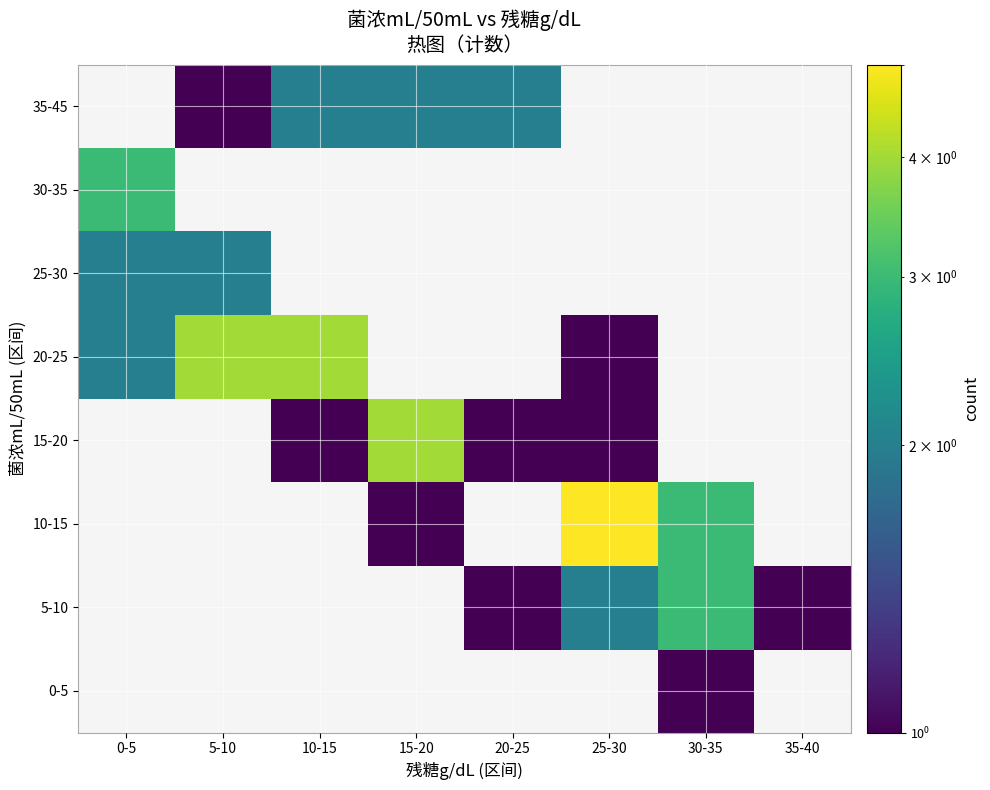

Count the number of data series in this chart.

8